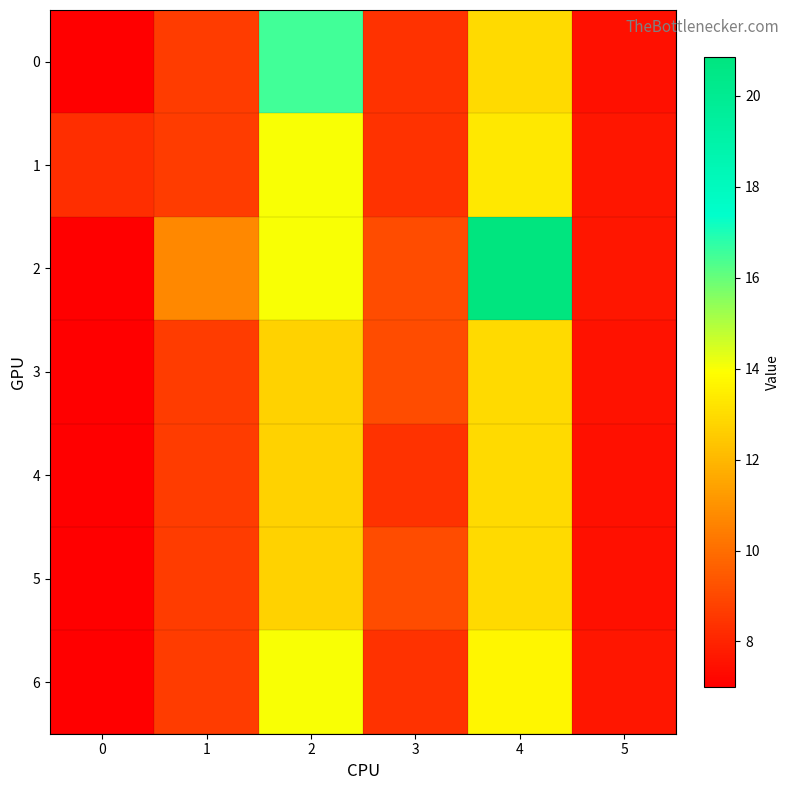

Rank the series at 3 from highest to lowest value.

2, 3, 5, 0, 1, 4, 6